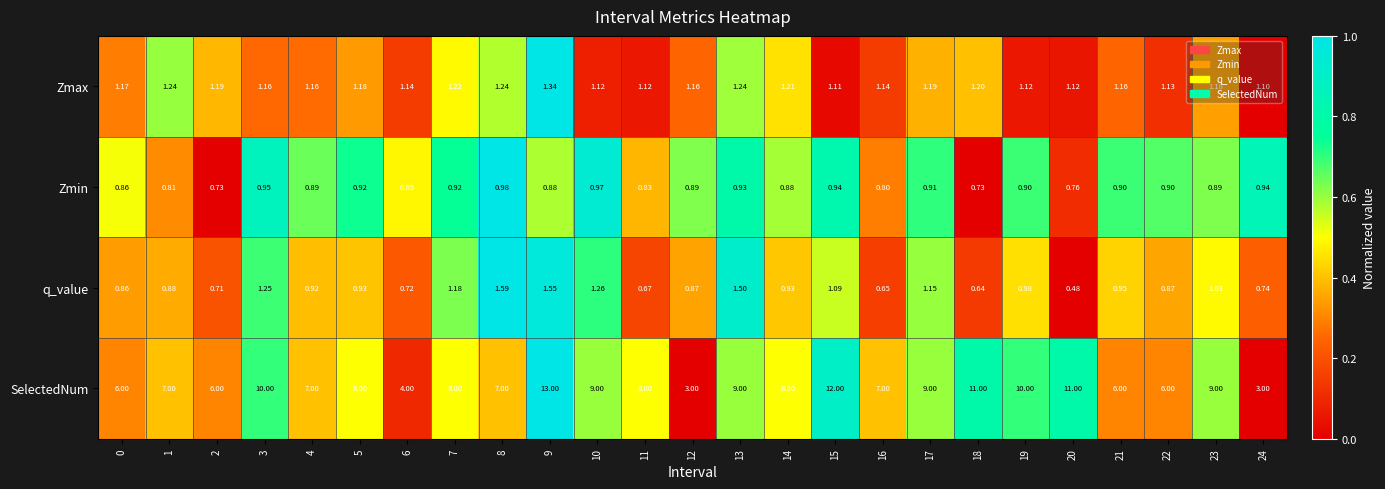

Is the value of Zmax at 24 greater than the value of SelectedNum at 19?

No